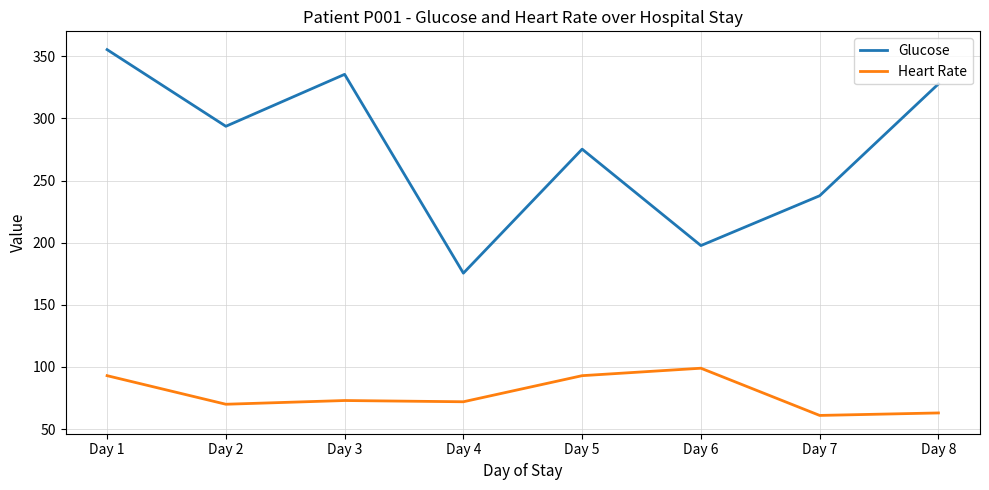

The Heart Rate series shows 93.0 at Day 5. True or false?

True